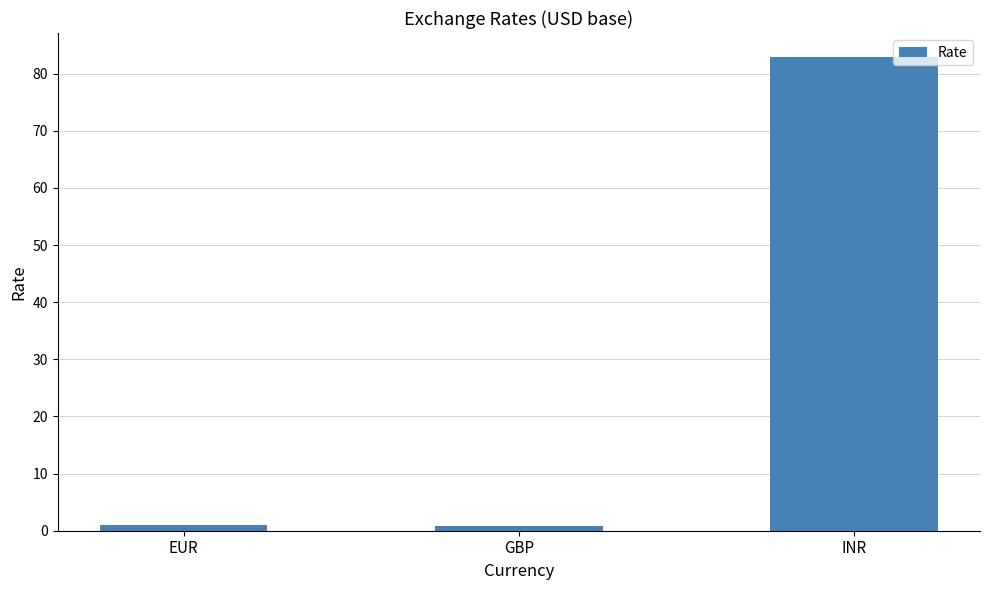

How many data points does each series have?

3